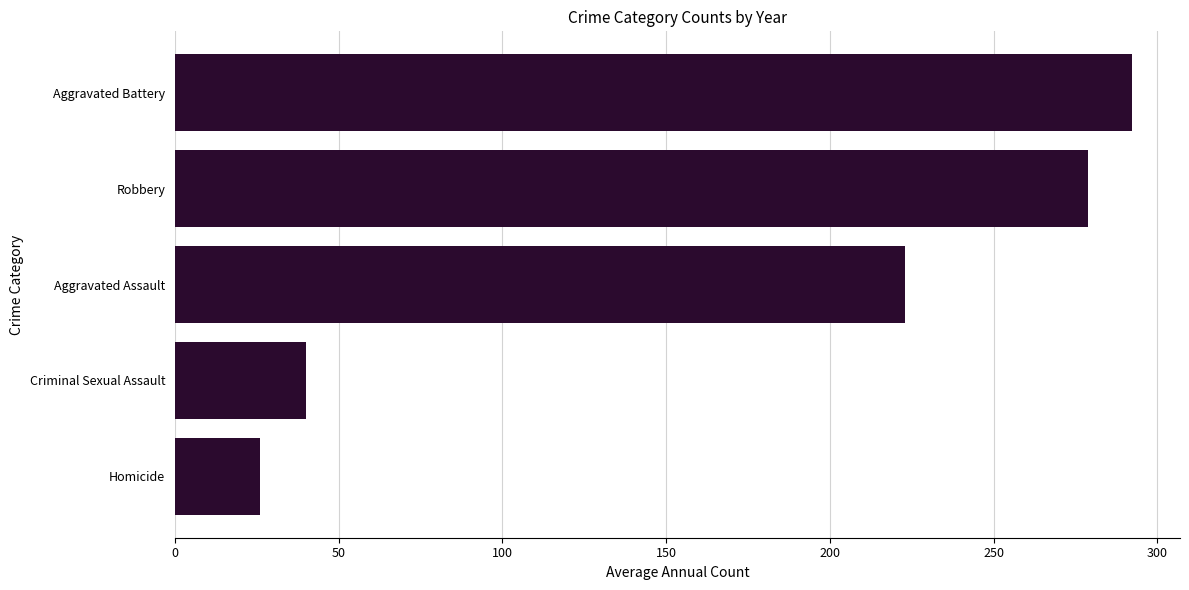

What is the smallest value displayed?

26.1